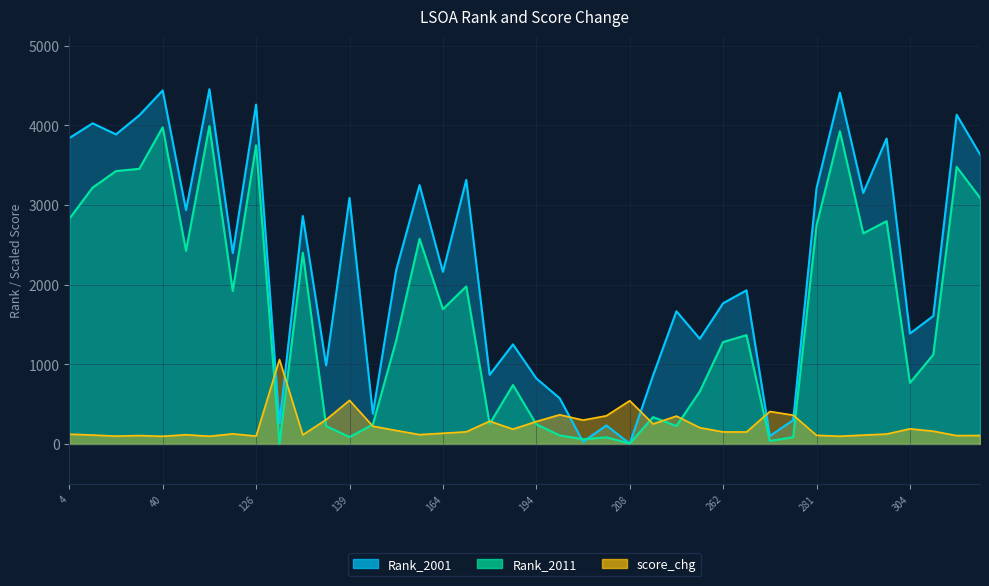

Where does the Rank_2011 series first go above 1366?

4